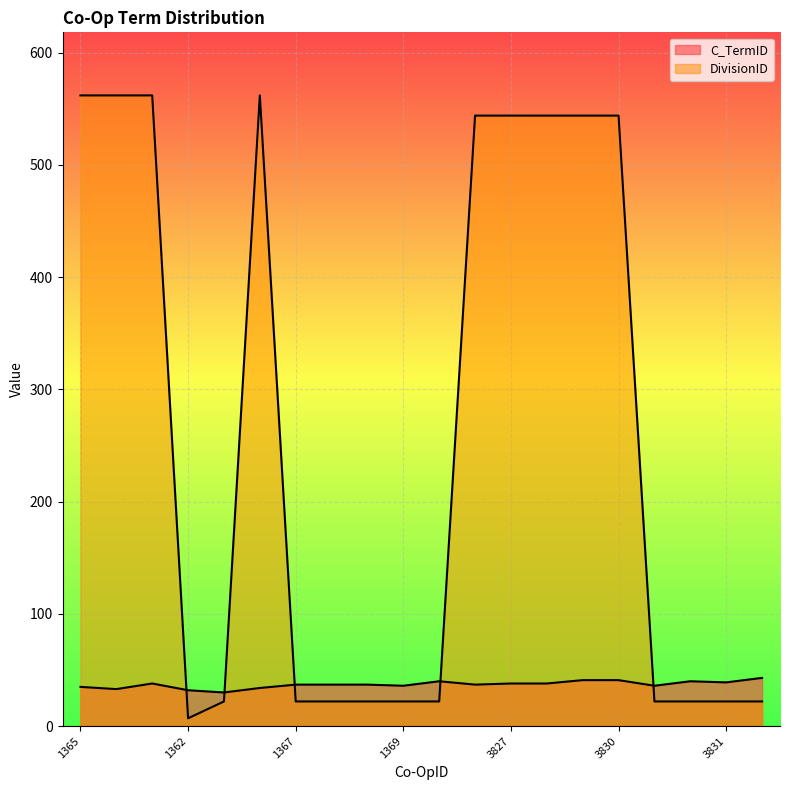

What is the difference between the C_TermID values at 1364 and 3830?

7